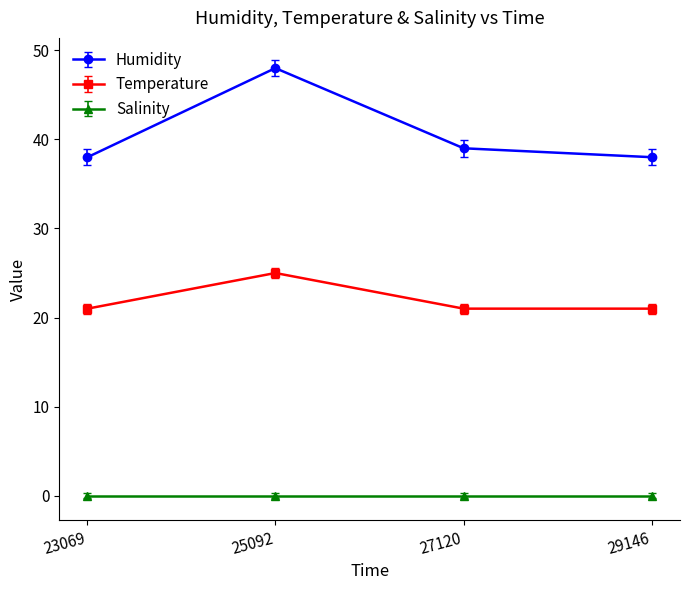

True or false: Humidity has a value of 10 at 23069.

False